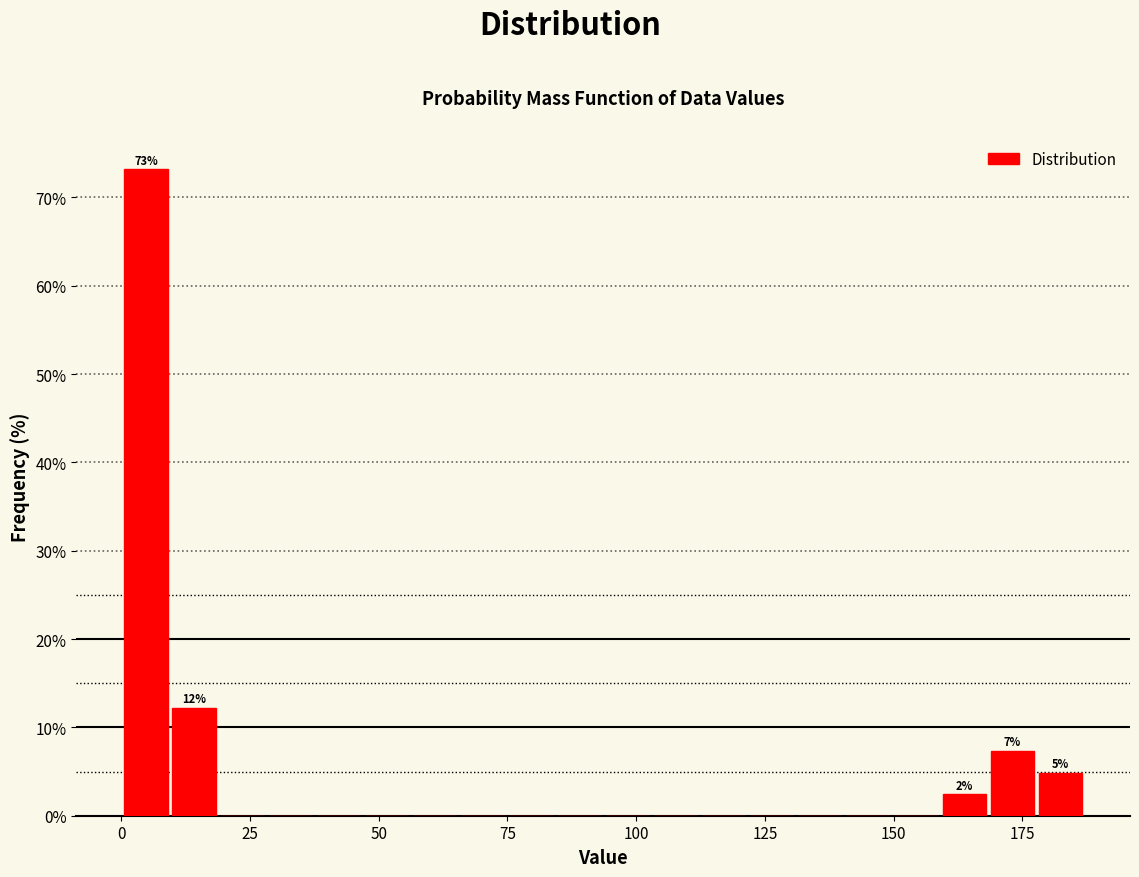

Read against the x-axis, roughly where is the centre of the tallest bar?

5